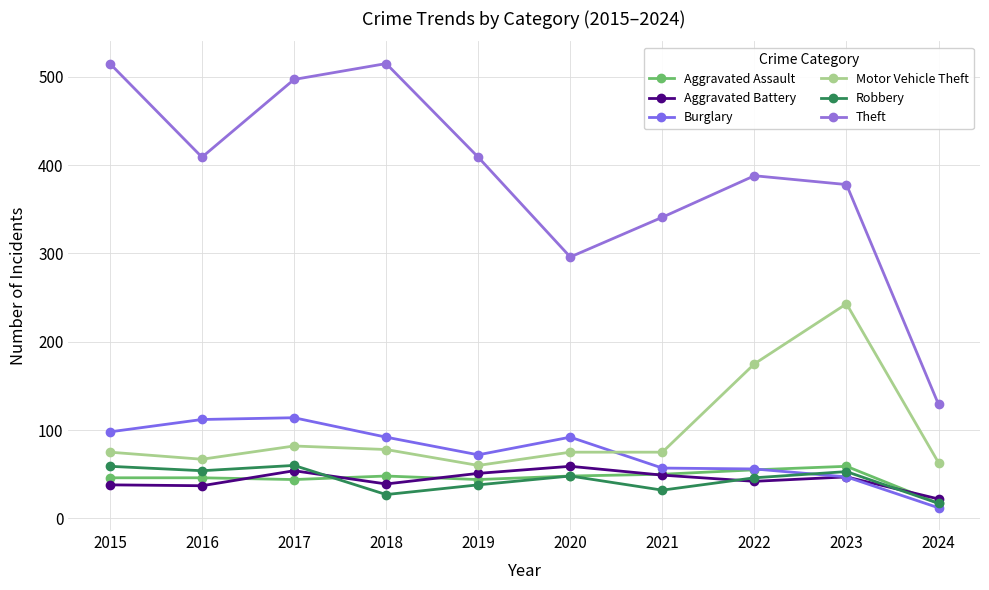

What is the sum of all Aggravated Assault values?

457